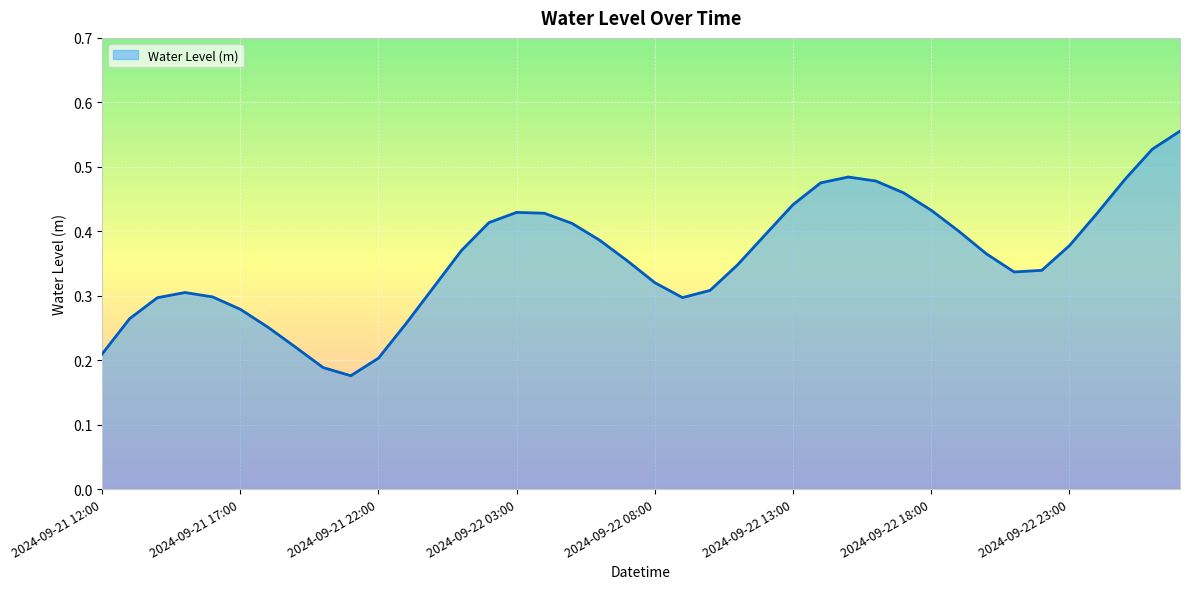

How many lines are shown in the chart?

1